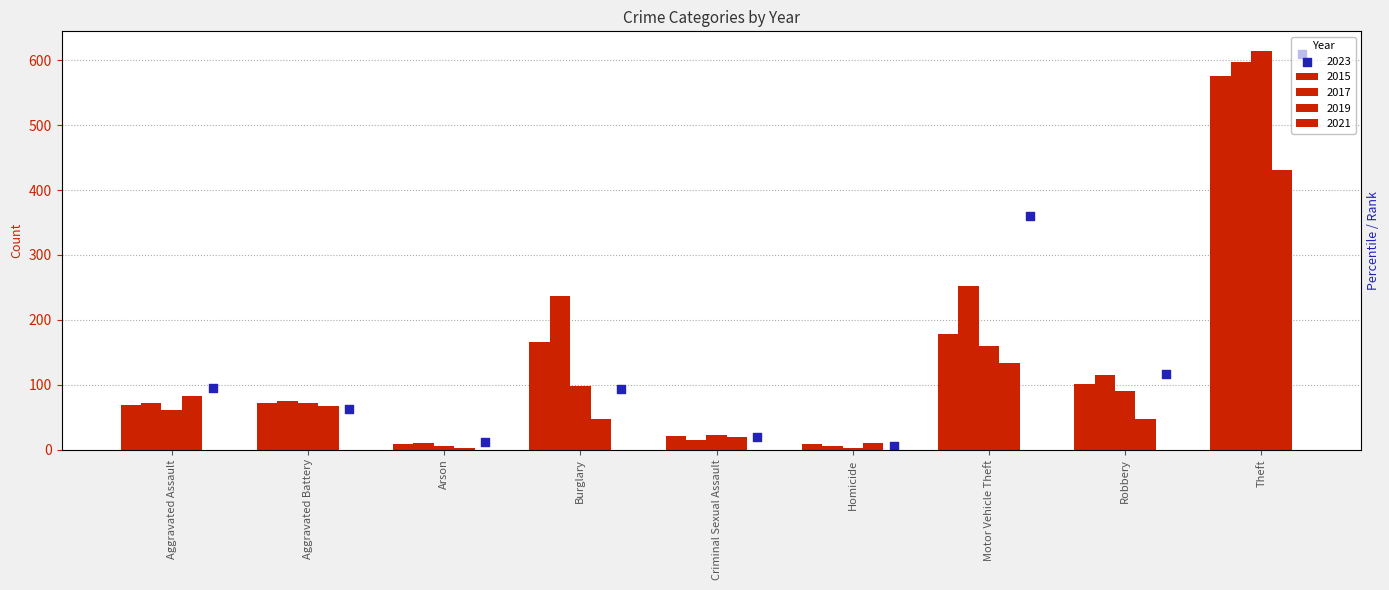

At how many categories does at least one series exceed 70?

6